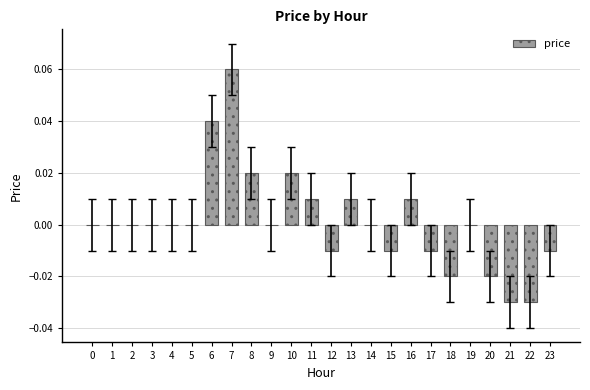

Which has a higher value, 23 or 16?

16